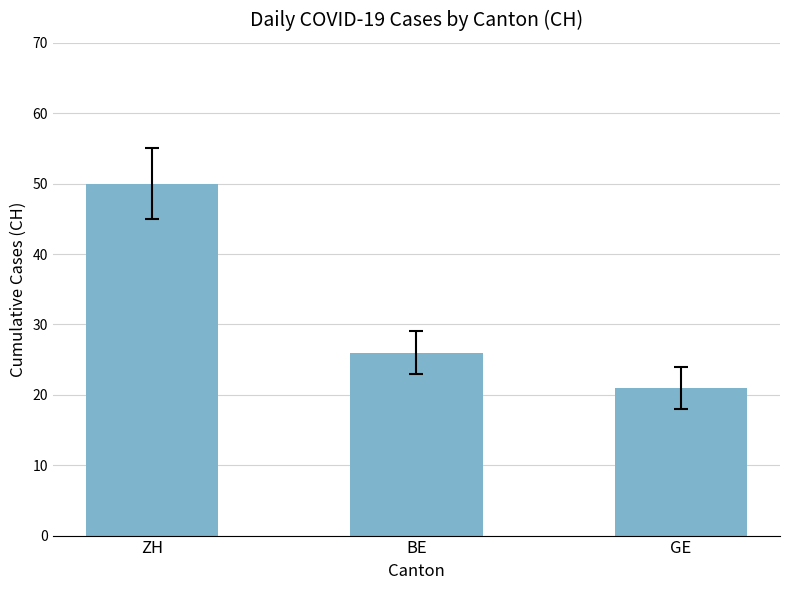

What is the difference between the maximum and minimum values?

29